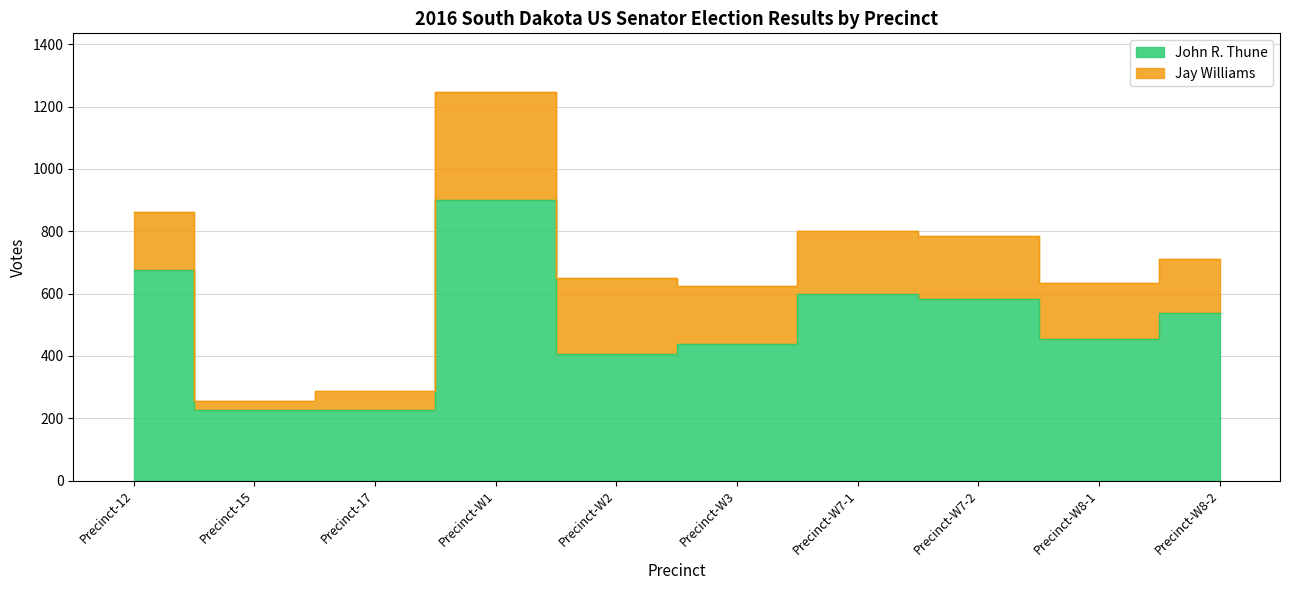

Is it true that the value at Precinct-W8-2 is 252?

False